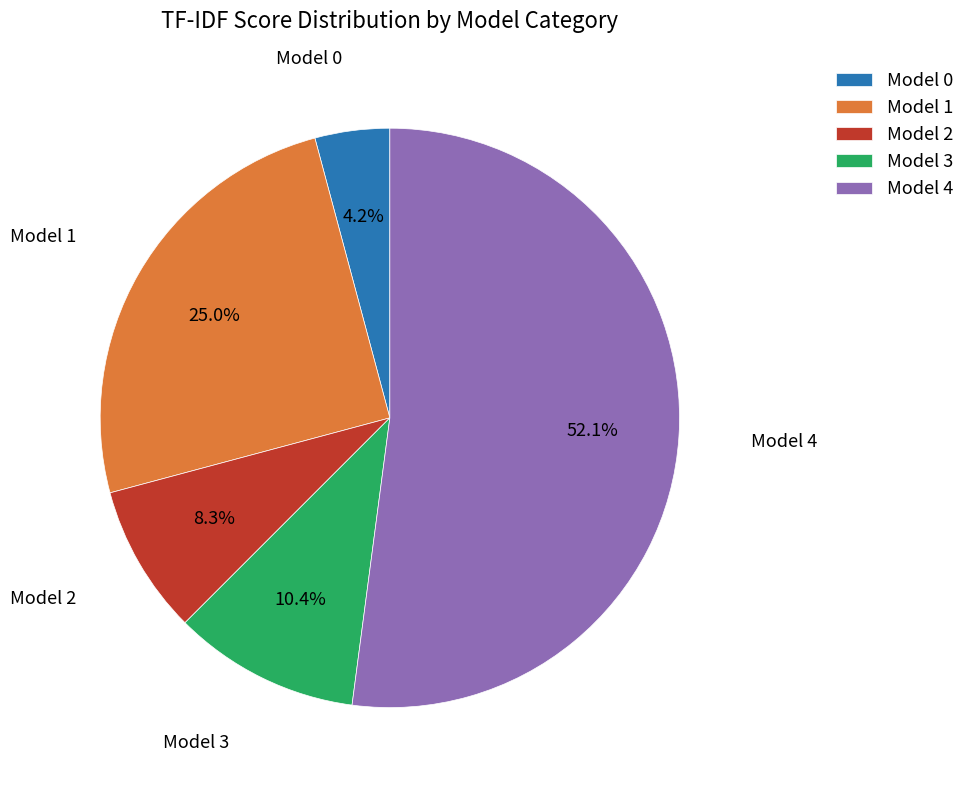

Count the number of slices in the pie.

5